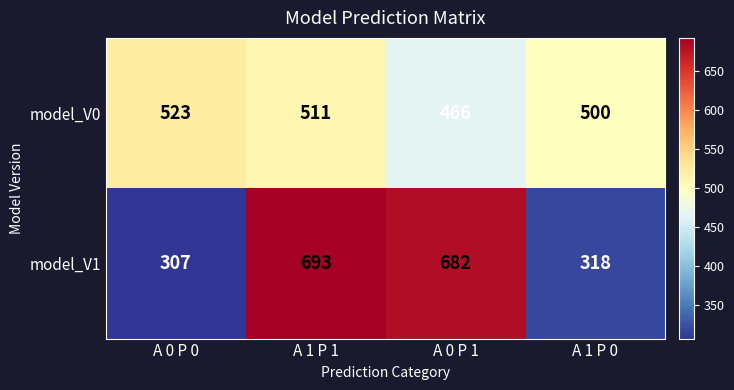

What is the total value across all series at A 1 P 0?

818